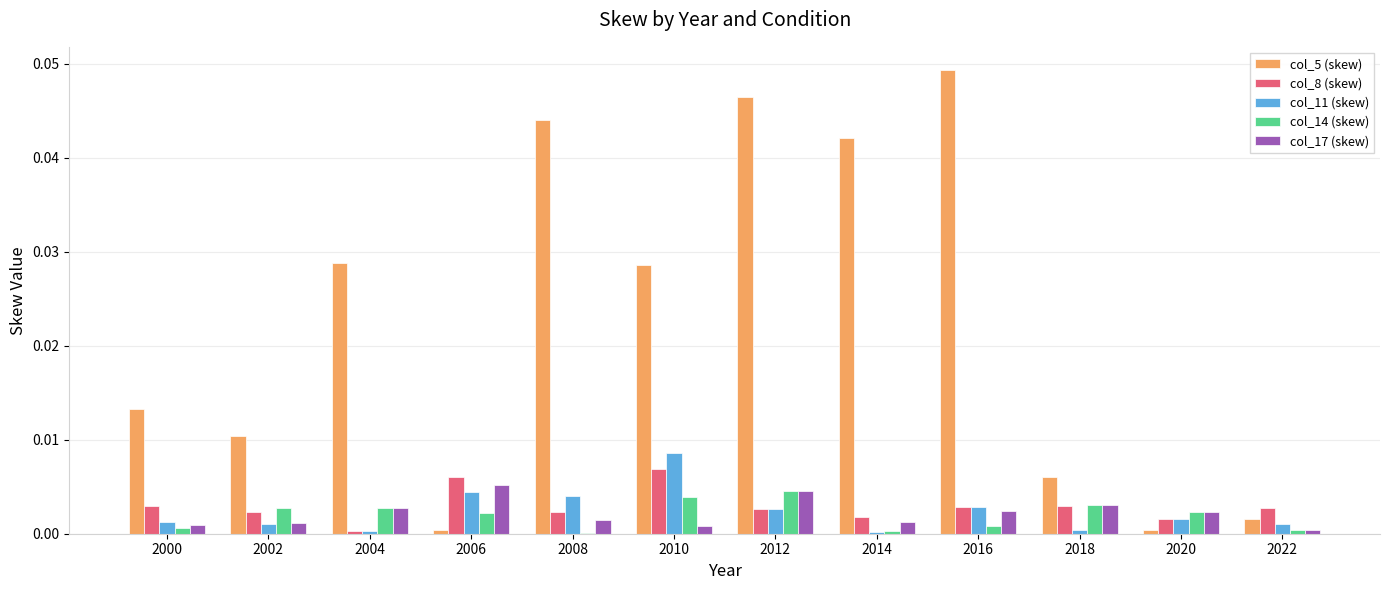

Which series has the largest total across all categories?

col_5 (skew)